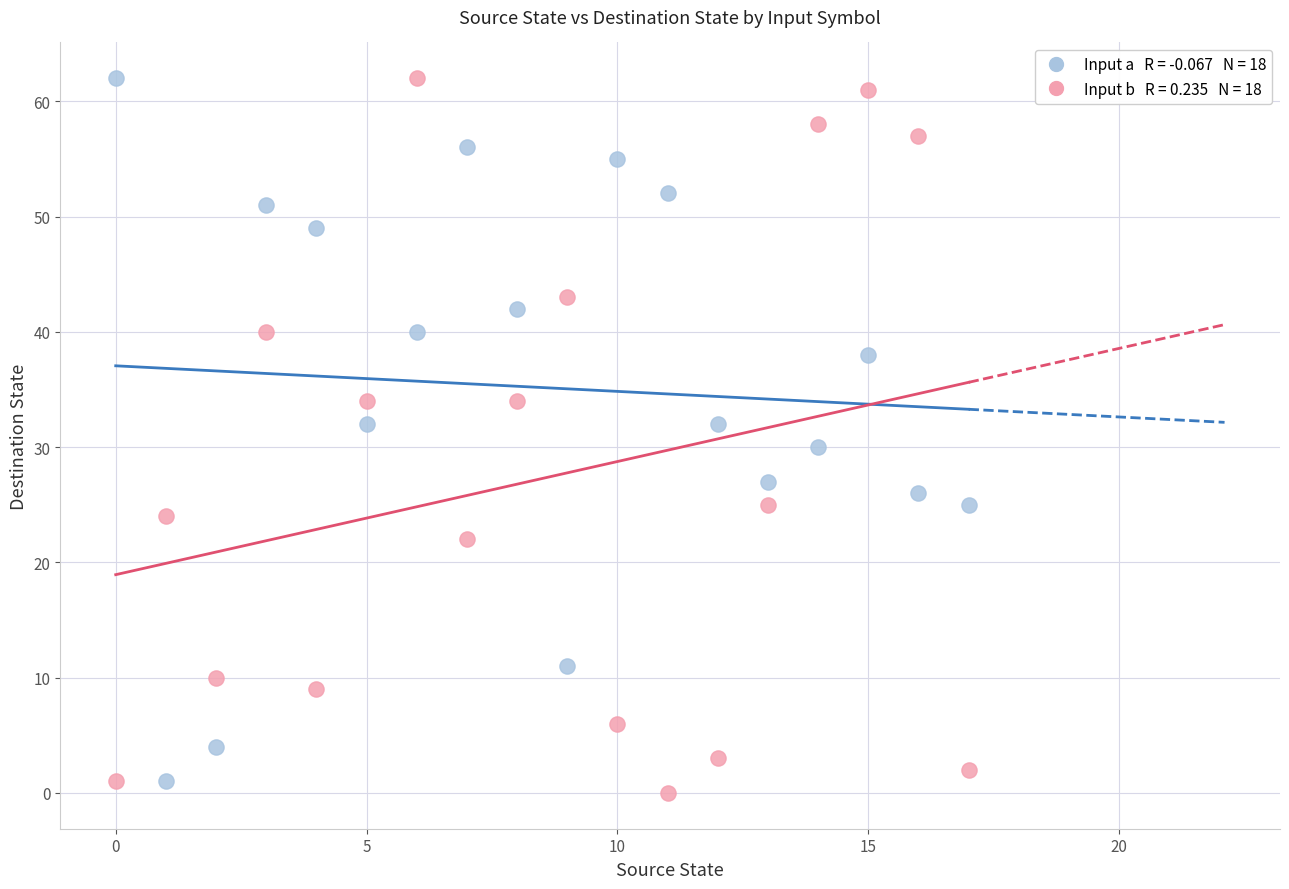

Across all data points, what is the range of Y values (max minus min)?

62